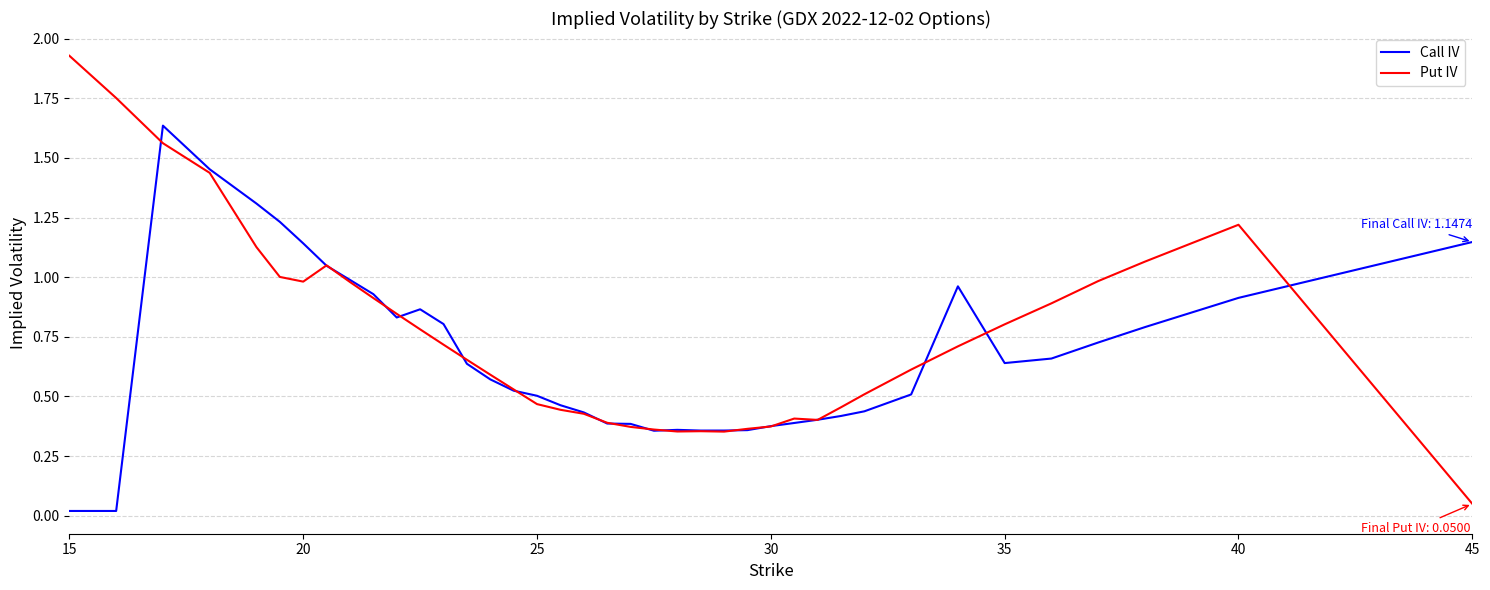

At how many categories does at least one series exceed 0?

39